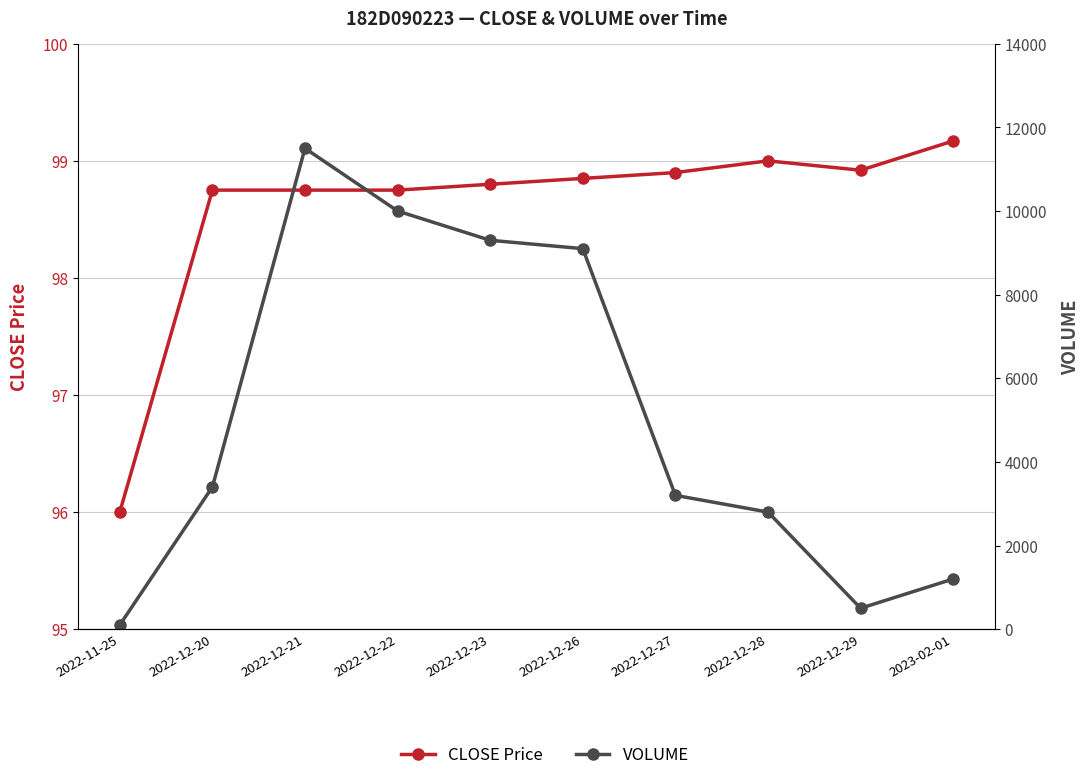

What value does the VOLUME series have at 2022-12-27?

3200.0